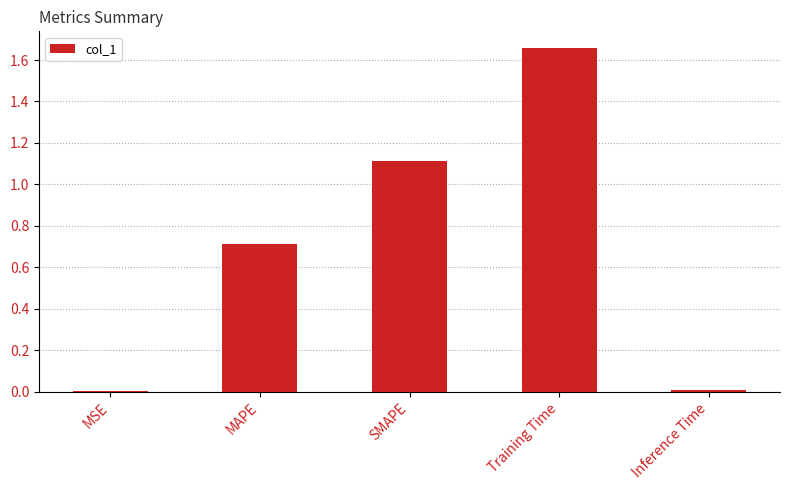

The value at Inference Time is 0.0. True or false?

True